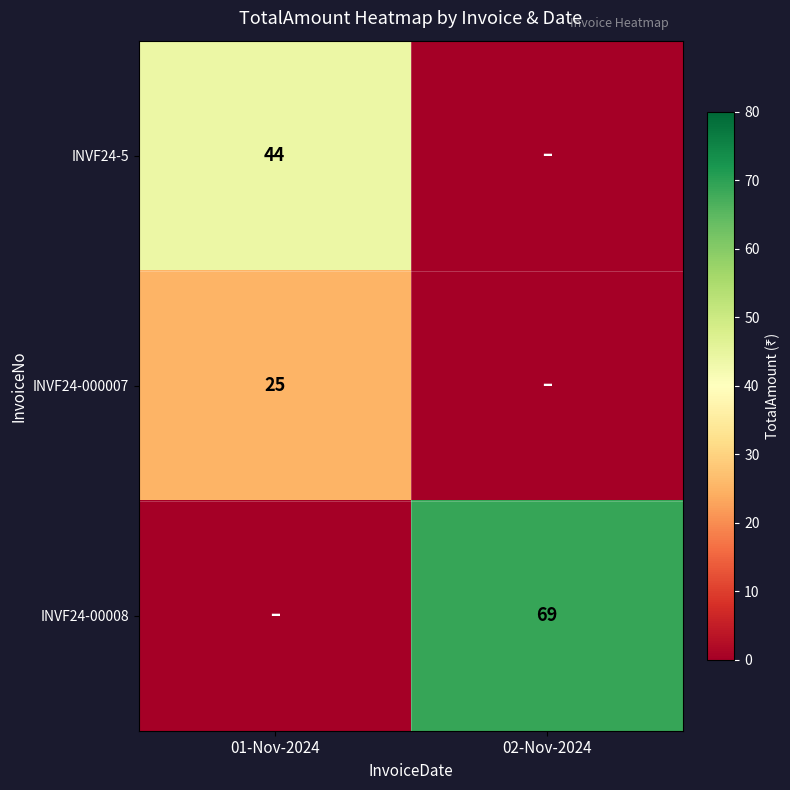

True or false: INVF24-5 has a value of 44 at 01-Nov-2024.

True